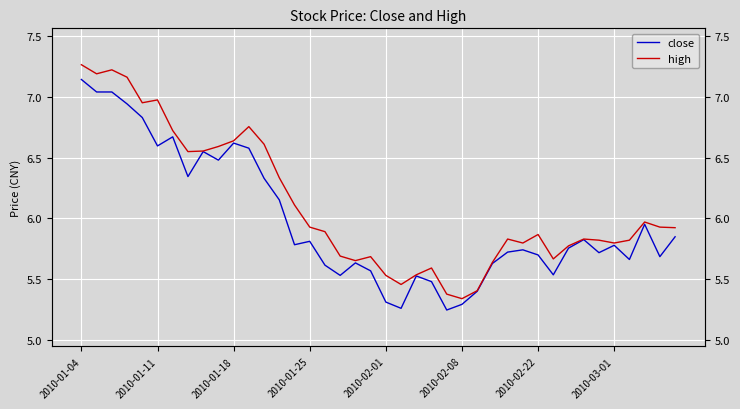

What is the total value across all series at 23?

11.1